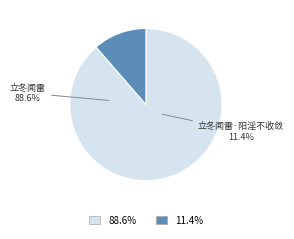

To the nearest percent, what is the combined percentage of 立冬闻雷·阳淫不收敛 and 立冬闻雷?

100%